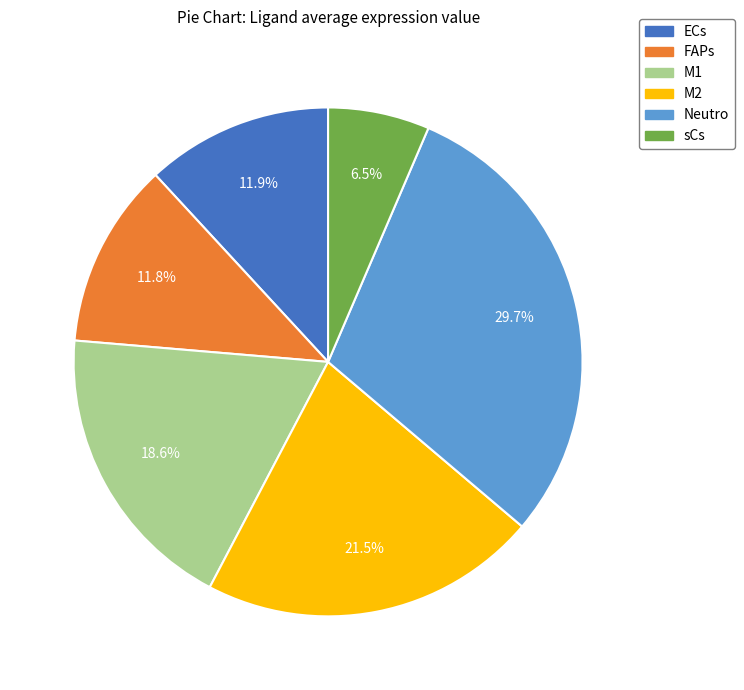

To the nearest percent, what percentage of the pie is FAPs?

12%